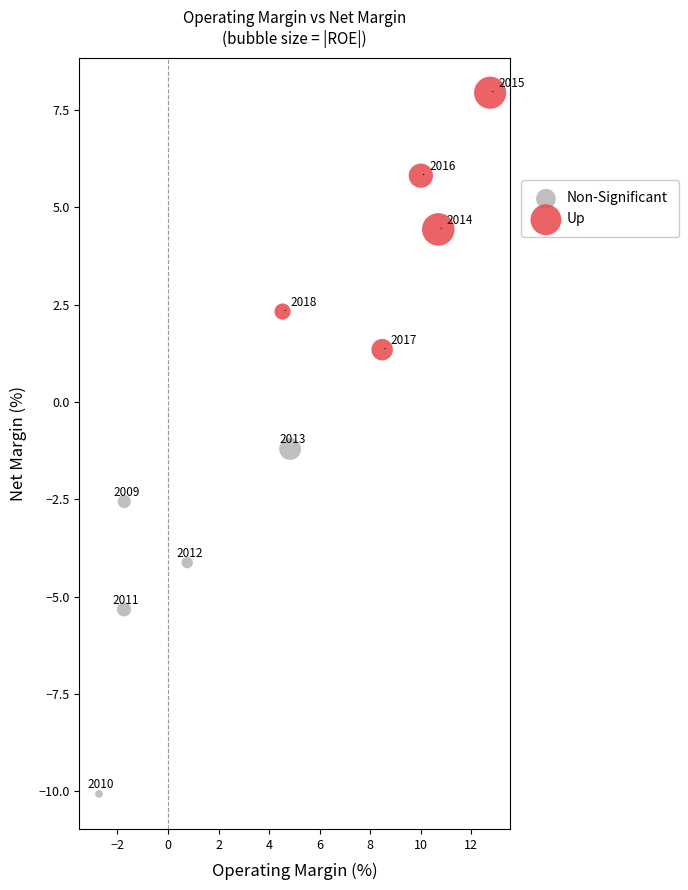

Which series has the widest spread of Y values?

Non-Significant